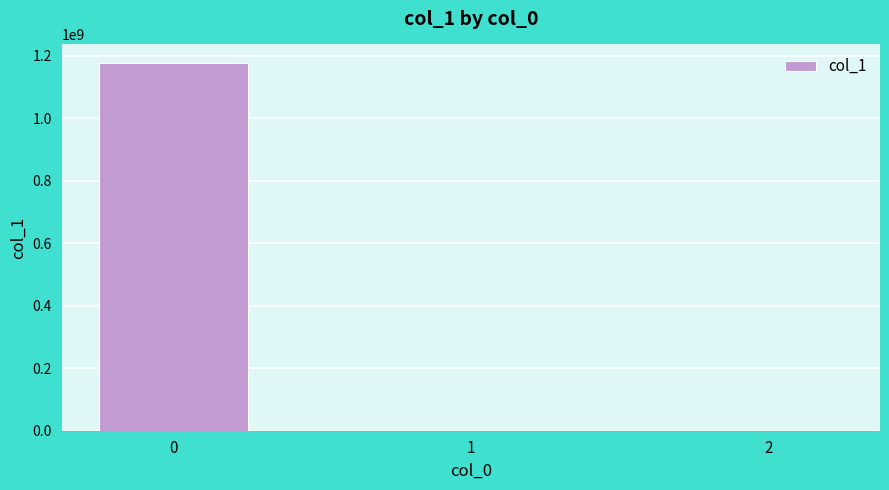

The chart shows a value of 1177710560.7 at 0. True or false?

True